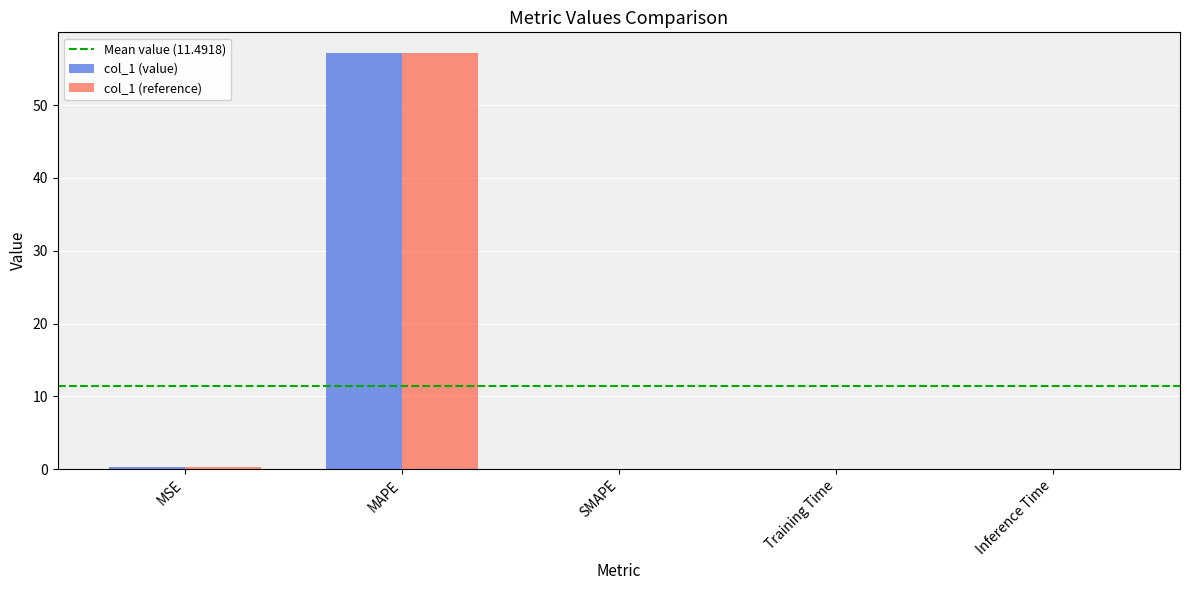

Is it true that col_1 (value) equals 57.1 at MAPE?

True